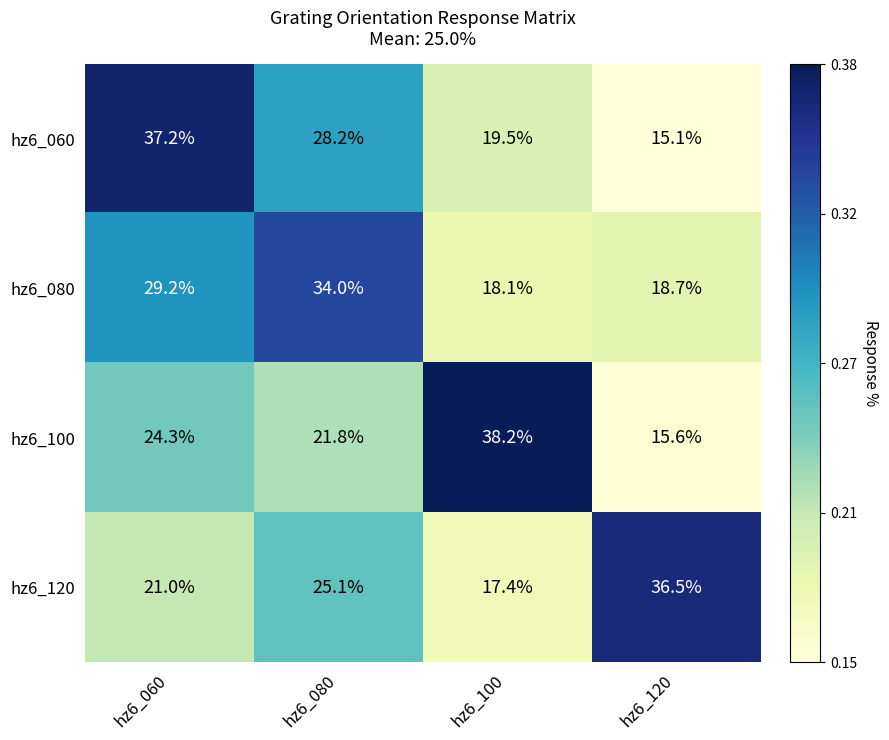

What is the spread (max minus min) of values at hz6_100?

20.8